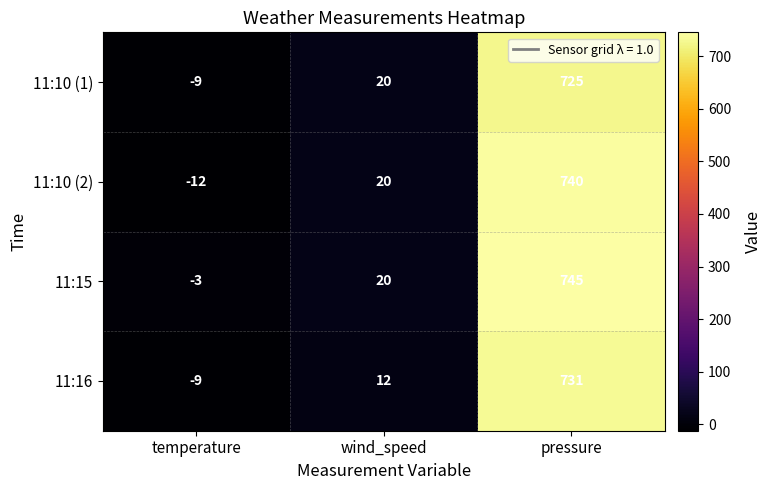

Which series has the widest spread of values?

11:10 (2)